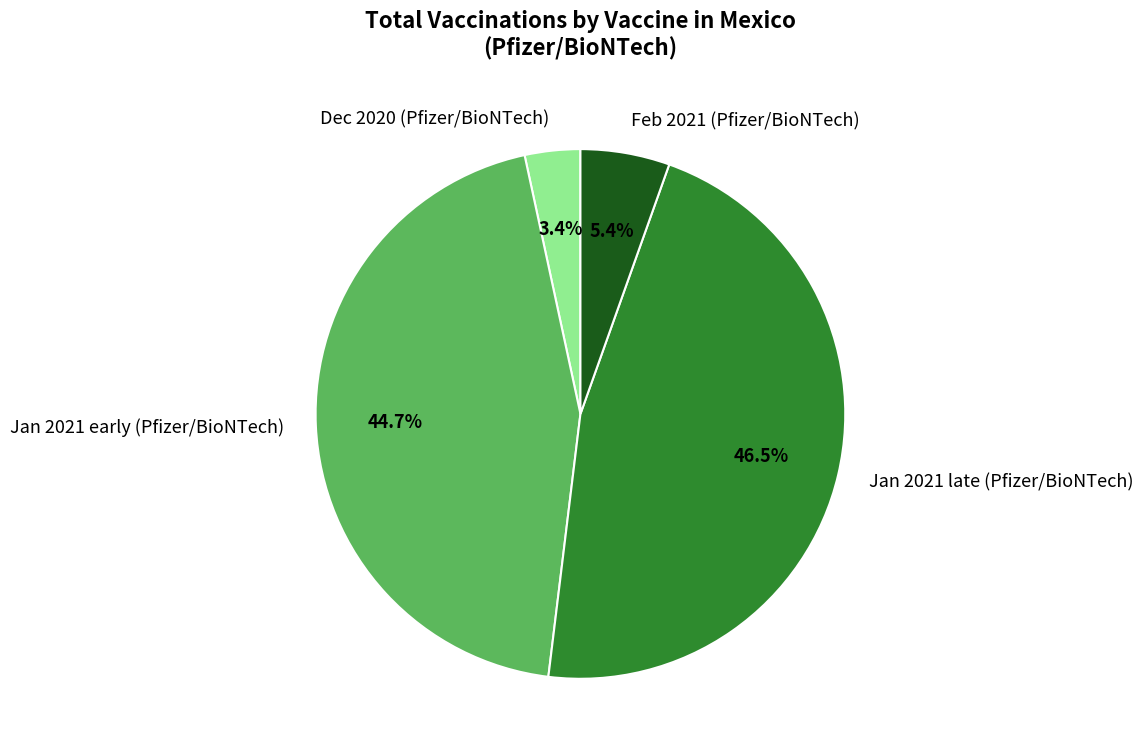

Is there a majority slice in this chart?

No